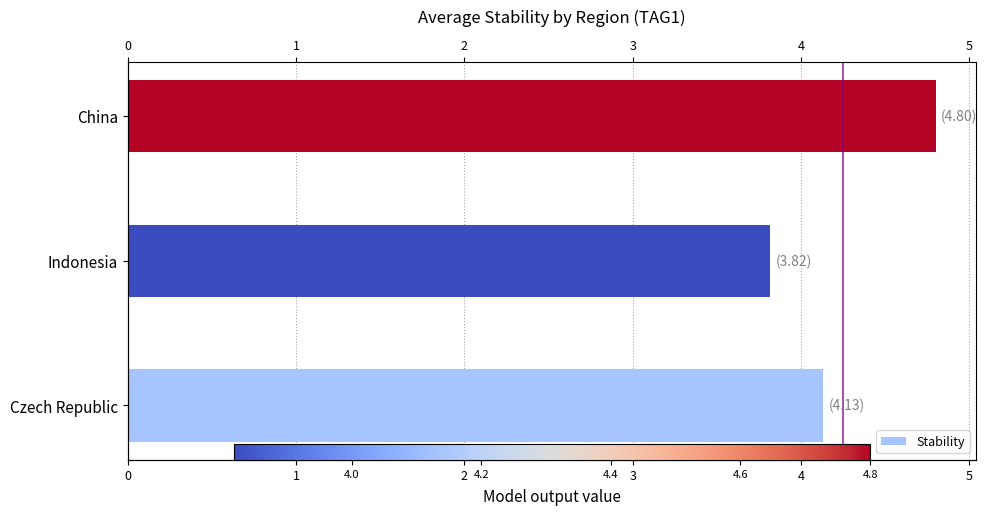

Are the bars horizontal?

Yes